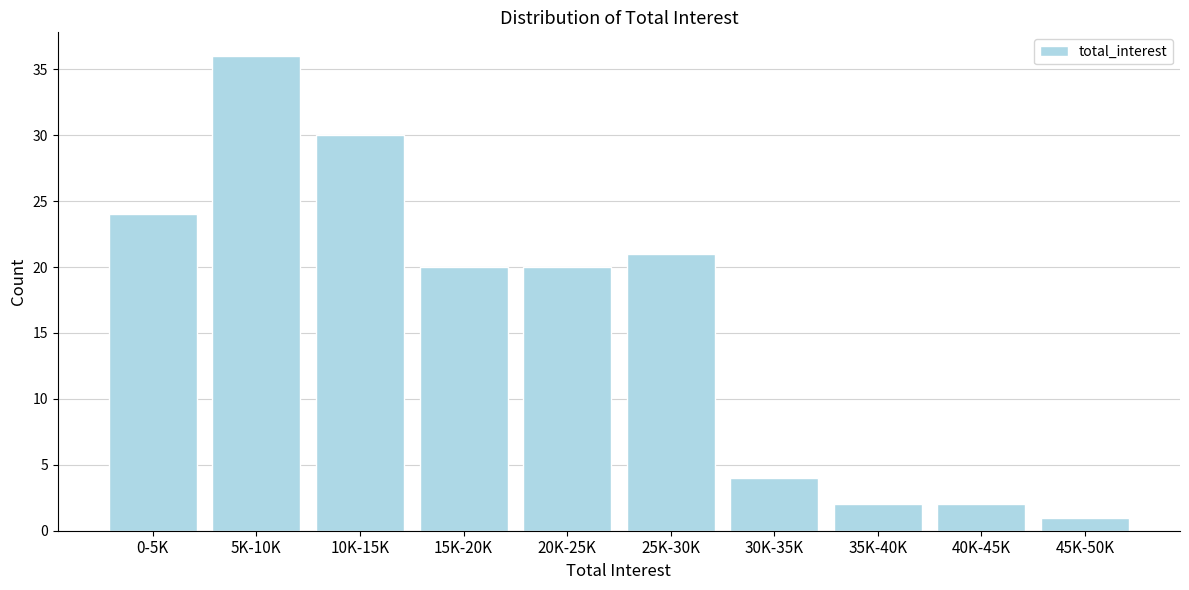

Reading left to right, transcribe all the data shown in this chart.

24	36	30	20	20	21	4	2	2	1